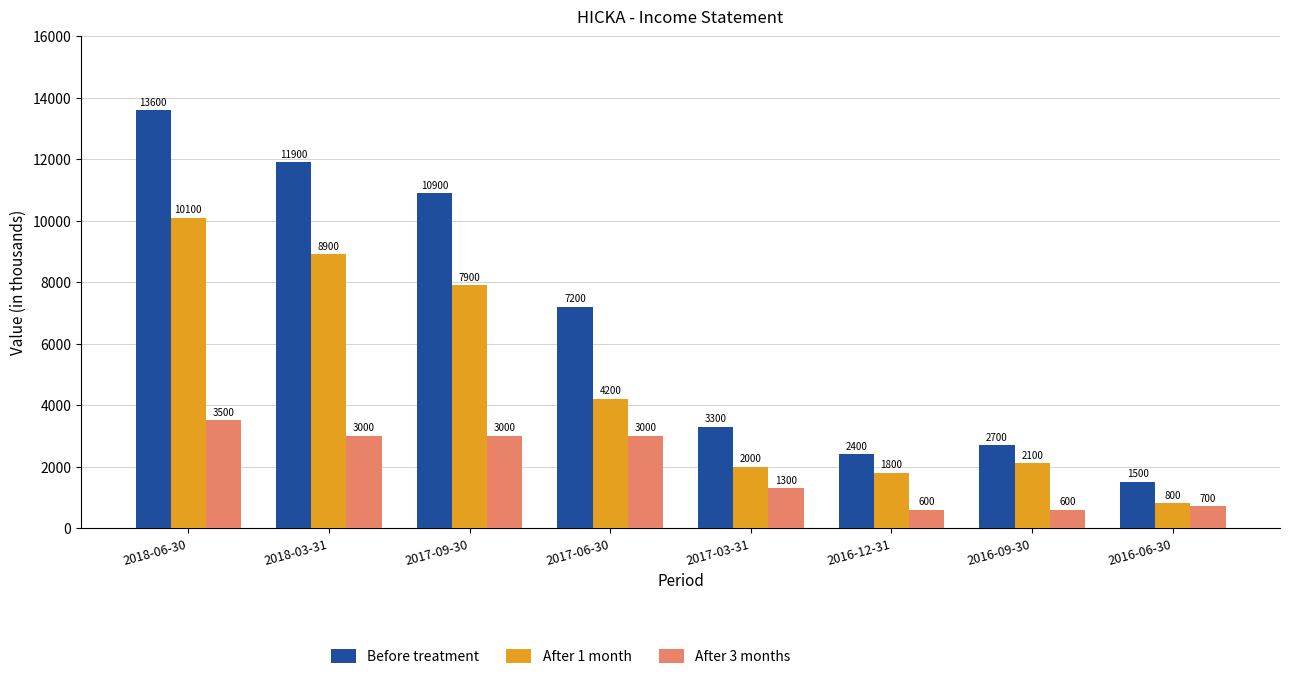

What is the total value across all series at 2018-06-30?

27200